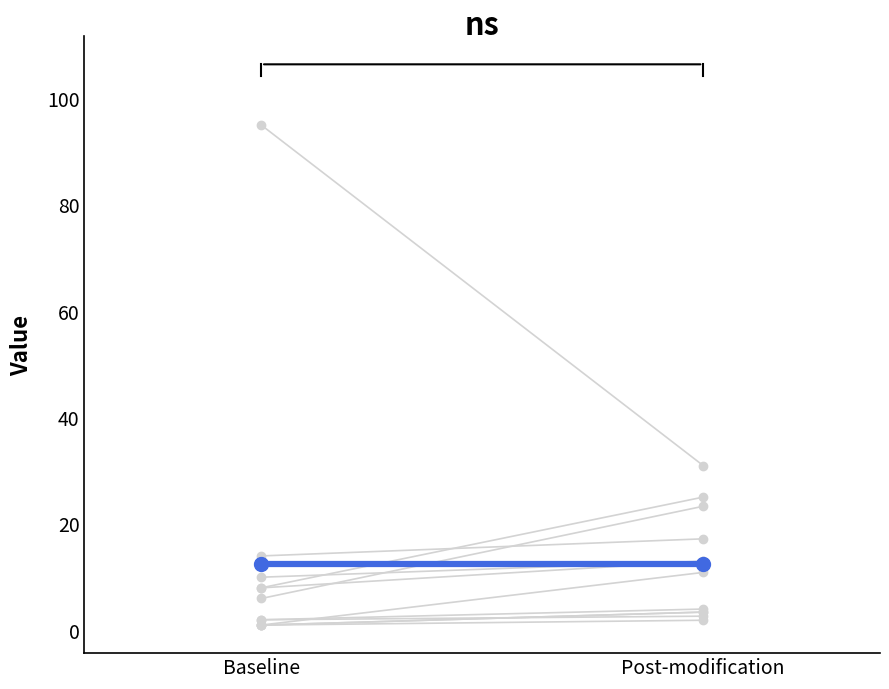

What position from the right is Baseline?

2